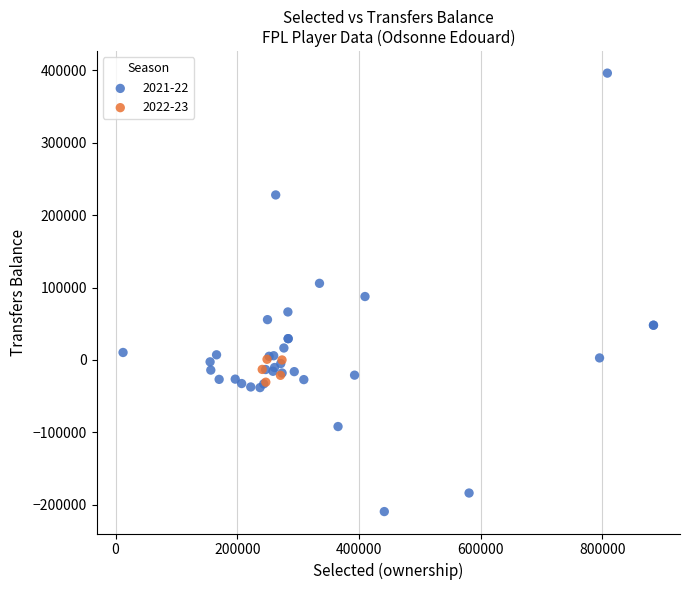

Which series reaches the minimum Y coordinate?

2021-22